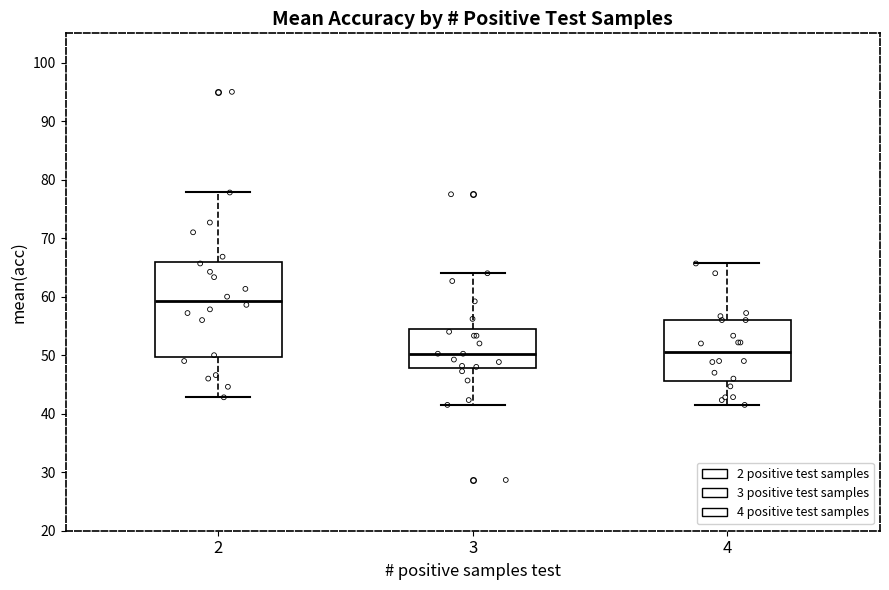

Reading left to right, transcribe this box plot: for each box, give where its median line is, the range the box spans, and where its two whiskers end, as read against the y-axis. The values are not printed on the chart, so give them approximately, as read against the axis.

2: median 59, box 50 to 66, whiskers 43 to 78
3: median 50, box 48 to 55, whiskers 42 to 64
4: median 51, box 46 to 56, whiskers 42 to 66